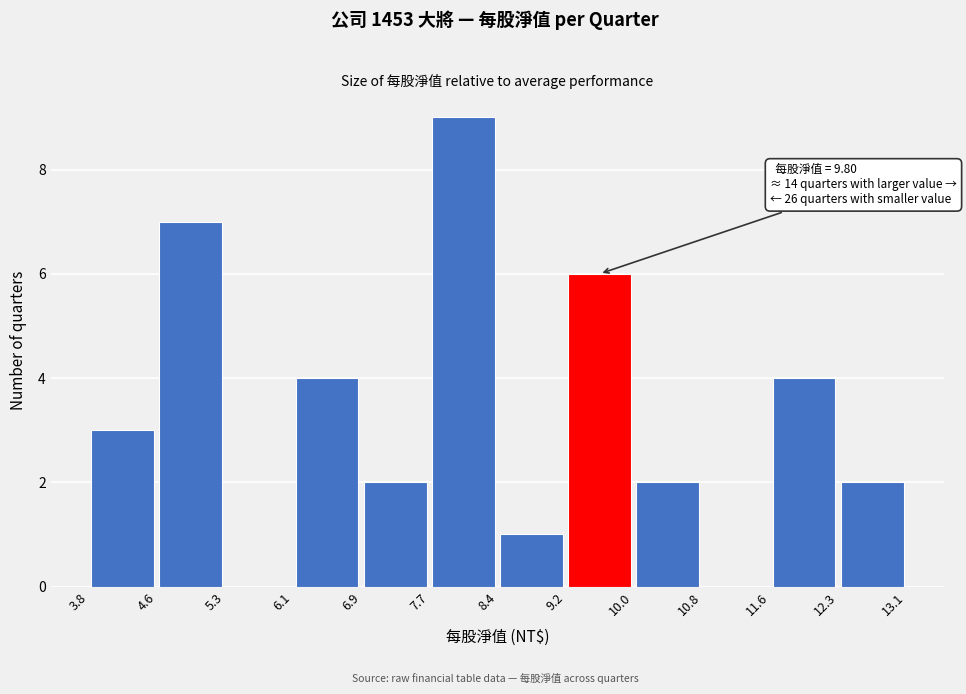

Over which range of the x-axis is the bar tallest?

7.7 to 8.4